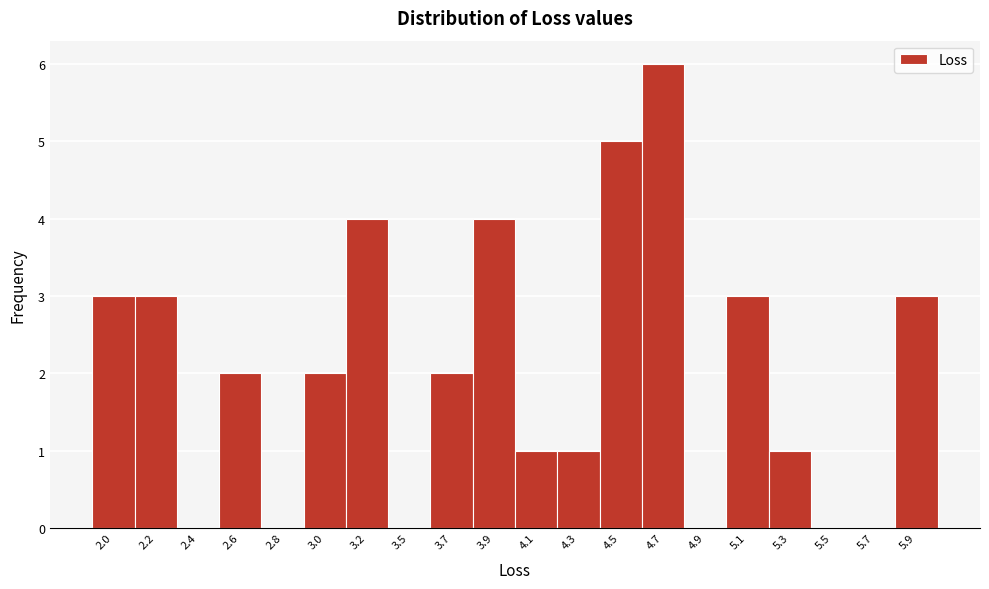

Reading left to right, list all the values displayed in this chart.

2.0=3	2.2=3	2.4=0	2.6=2	2.8=0	3.0=2	3.2=4	3.5=0	3.7=2	3.9=4	4.1=1	4.3=1	4.5=5	4.7=6	4.9=0	5.1=3	5.3=1	5.5=0	5.7=0	5.9=3